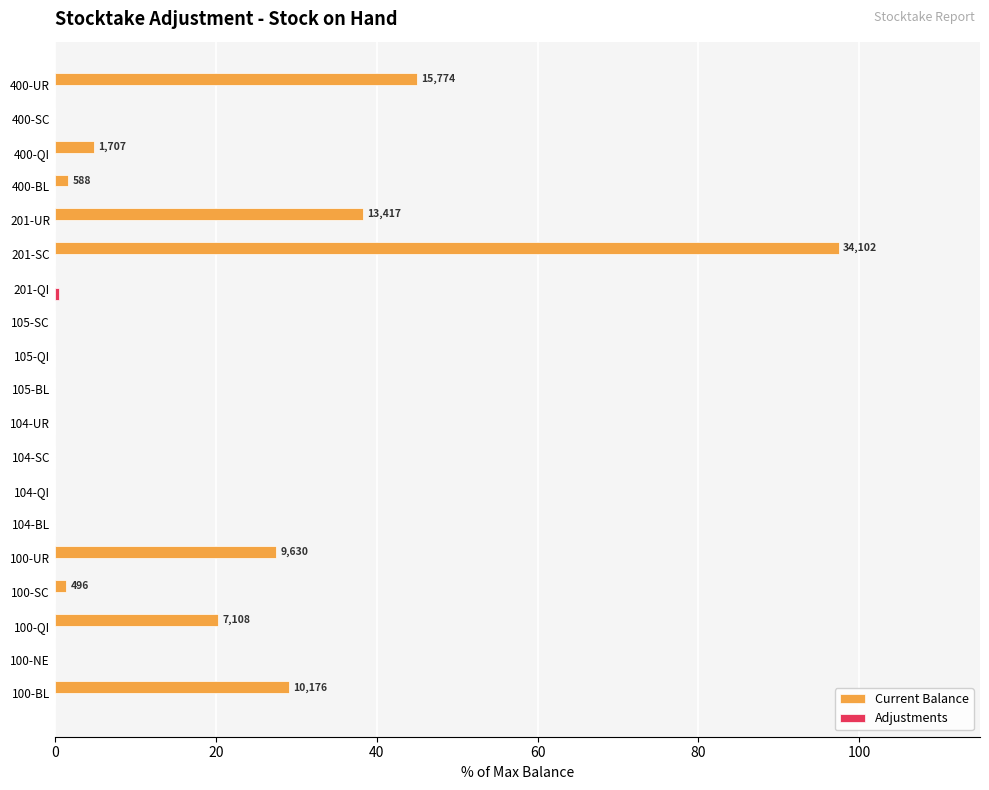

Between 104-BL and 400-UR, which series saw the biggest shift?

Current Balance